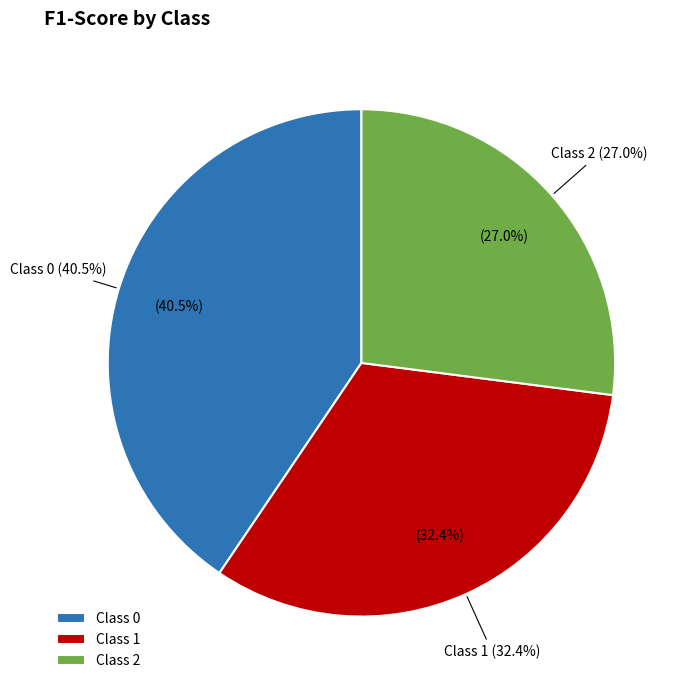

True or false: 1 accounts for 20% of the total.

False